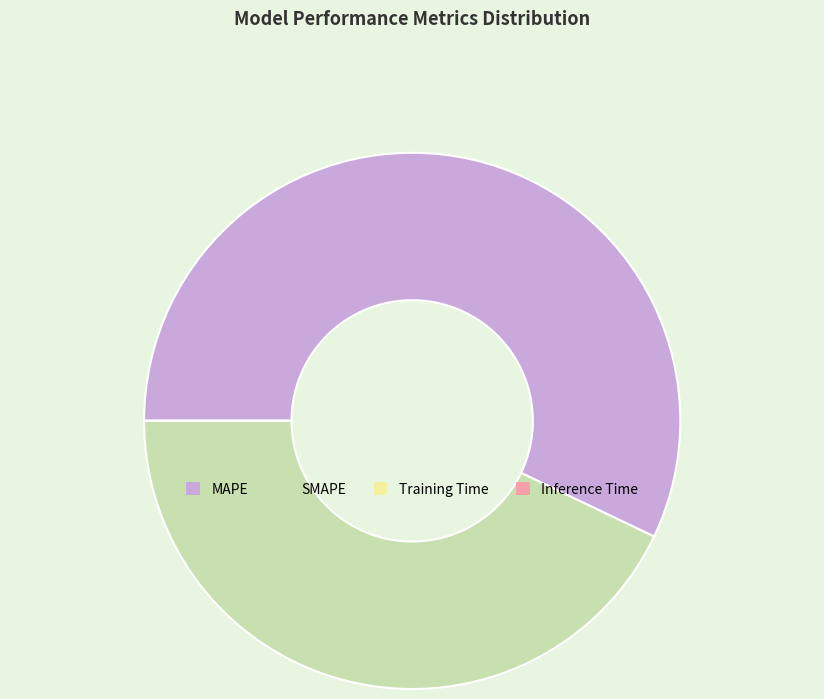

Which category has the biggest portion of the pie?

MAPE